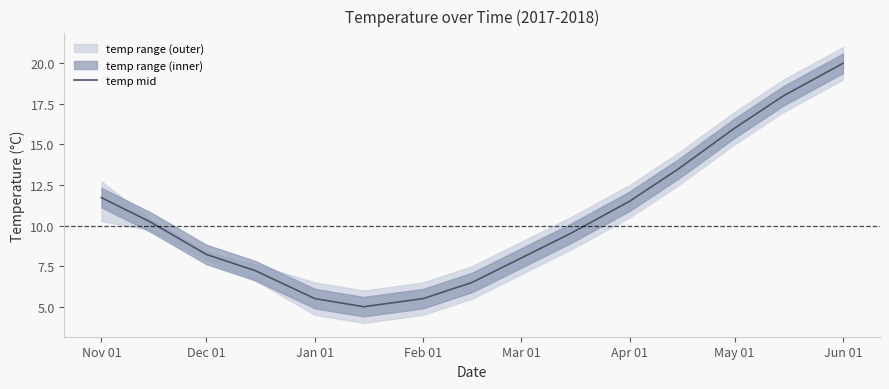

The value of temp mid at Jun 01 is 20.0. True or false?

True